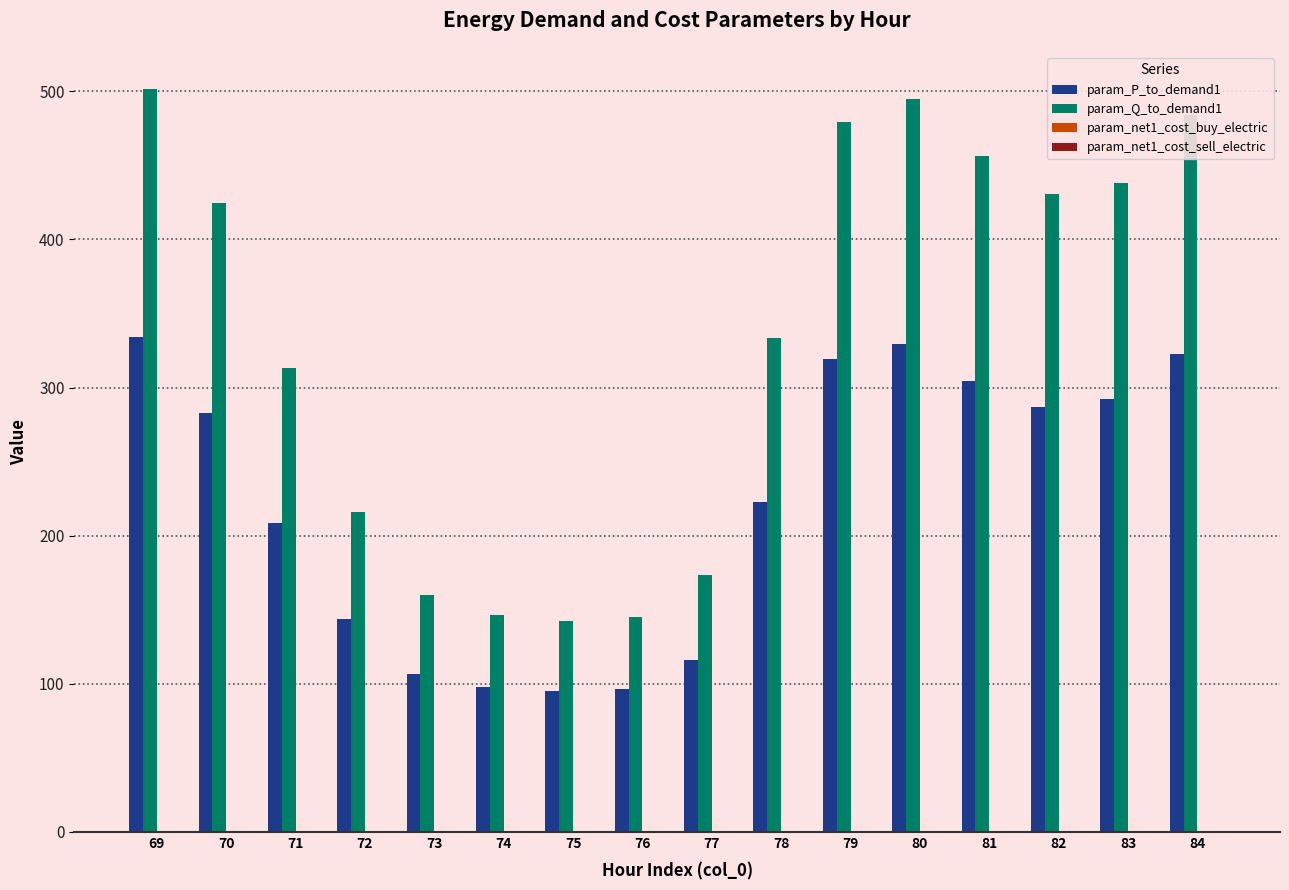

Count the number of categories in the chart.

16